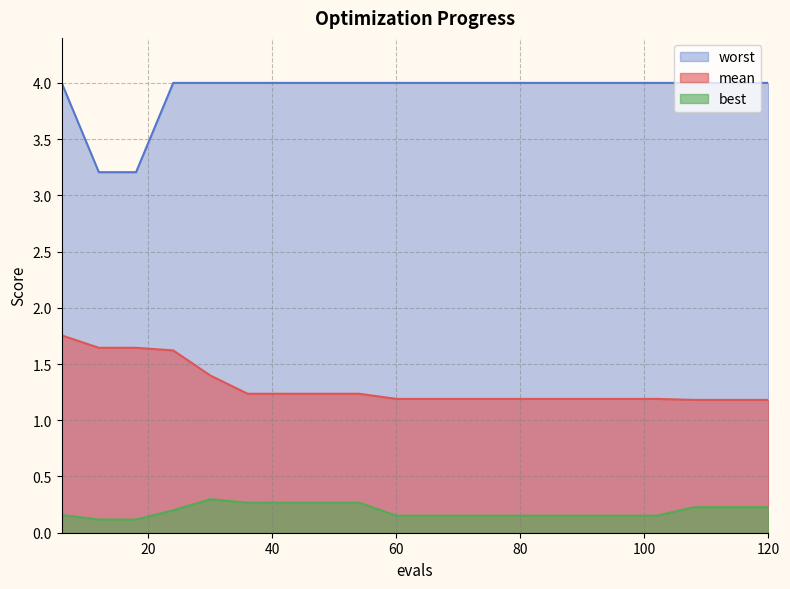

List the series in order of their overall mean, highest first.

worst, mean, best